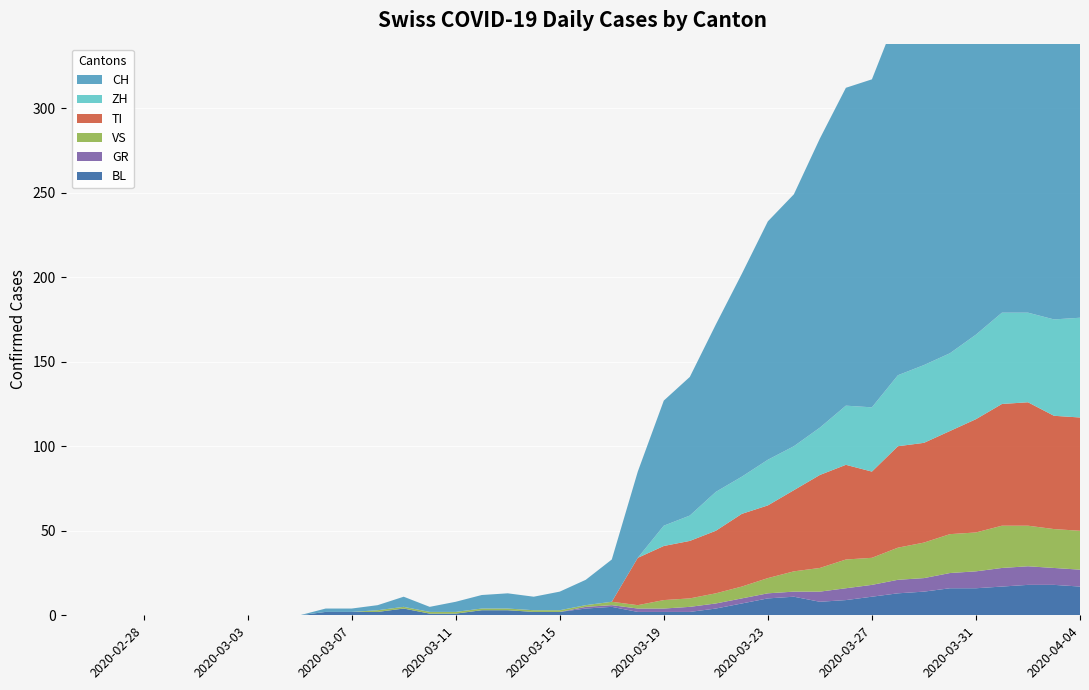

Reading right to left, extract all data points from this chart.

BL: 17	18	18	17	16	16	14	13	11	9	8	11	10	7	4	2	2	2	5	4	2	2	3	3	1	1	4	2	2	2	0	0	0	0	0	0	0	0	0	0
GR: 10	10	11	11	10	9	8	8	7	7	6	3	3	3	3	3	2	2	1	1	0	0	0	0	0	0	0	0	0	0	0	0	0	0	0	0	0	0	0	0
VS: 23	23	24	25	23	23	21	19	16	17	14	12	9	7	6	5	5	2	2	1	1	1	1	1	1	1	1	1	0	0	0	0	0	0	0	0	0	0	0	0
TI: 67	67	73	72	67	61	59	60	51	56	55	48	43	43	37	34	32	28	0	0	0	0	0	0	0	0	0	0	0	0	0	0	0	0	0	0	0	0	0	0
ZH: 59	57	53	54	50	46	46	42	38	35	28	26	27	22	23	15	12	0	0	0	0	0	0	0	0	0	0	0	0	0	0	0	0	0	0	0	0	0	0	0
CH: 290	294	290	293	266	255	219	214	194	188	171	149	141	120	99	82	74	51	25	15	11	8	9	8	6	3	6	3	2	2	0	0	0	0	0	0	0	0	0	0